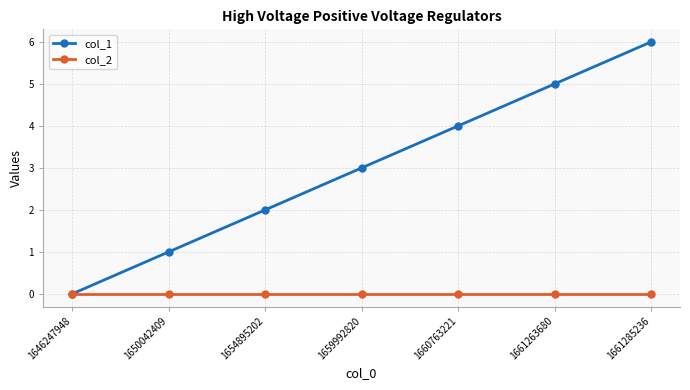

How many lines are shown in the chart?

2